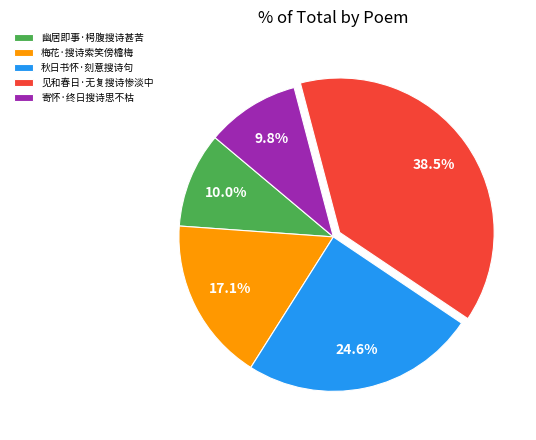

Approximately how many times larger is the value at 秋日书怀·刻意搜诗句 compared to 寄怀·终日搜诗思不枯?

2.5